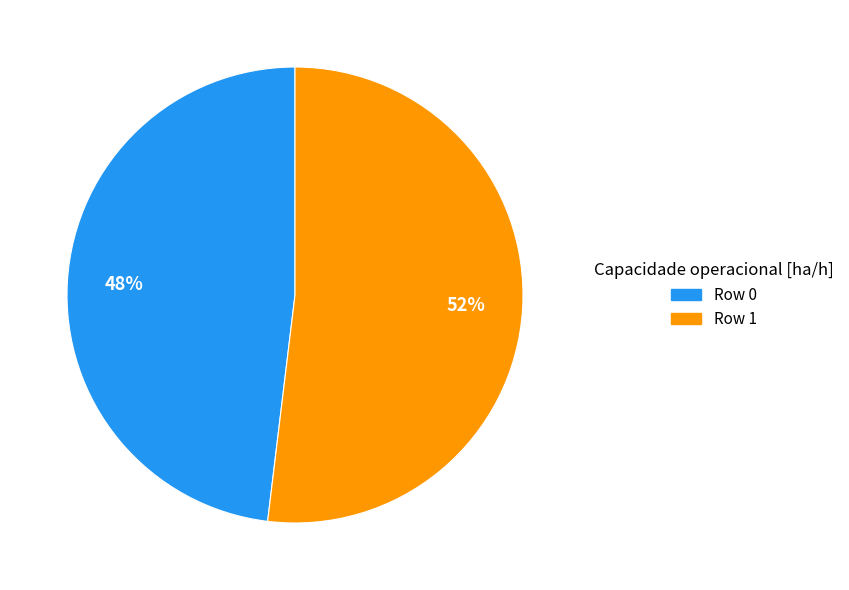

Which slice represents more than half of the pie?

Row 1